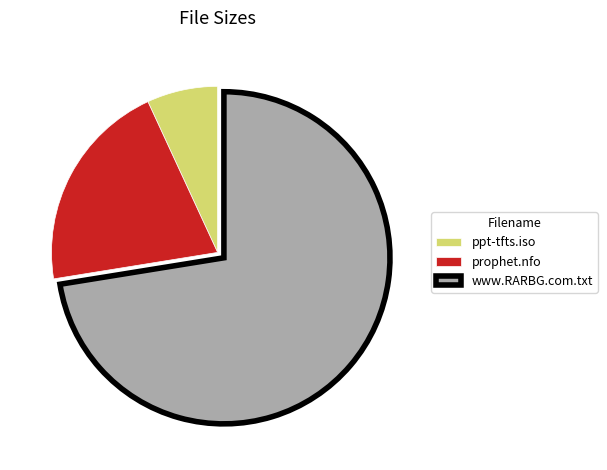

True or false: prophet.nfo accounts for 26% of the total.

False